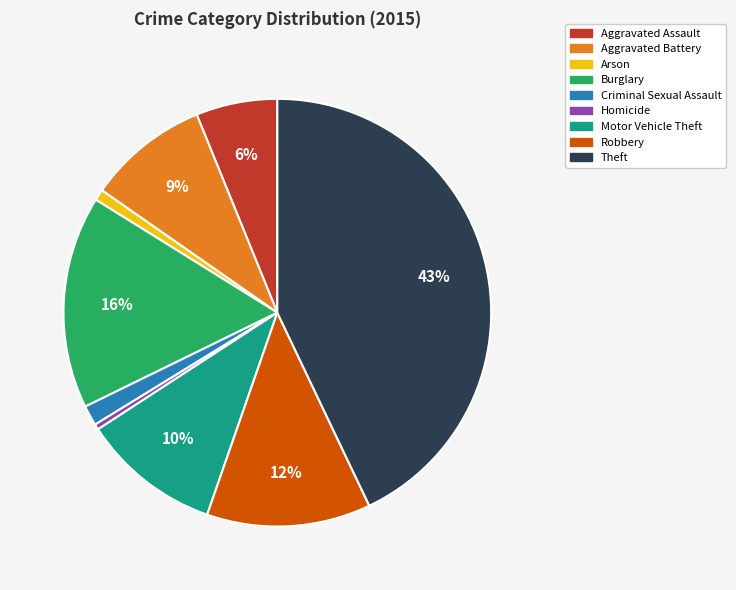

Is the sum of Burglary and Robbery greater than half?

No